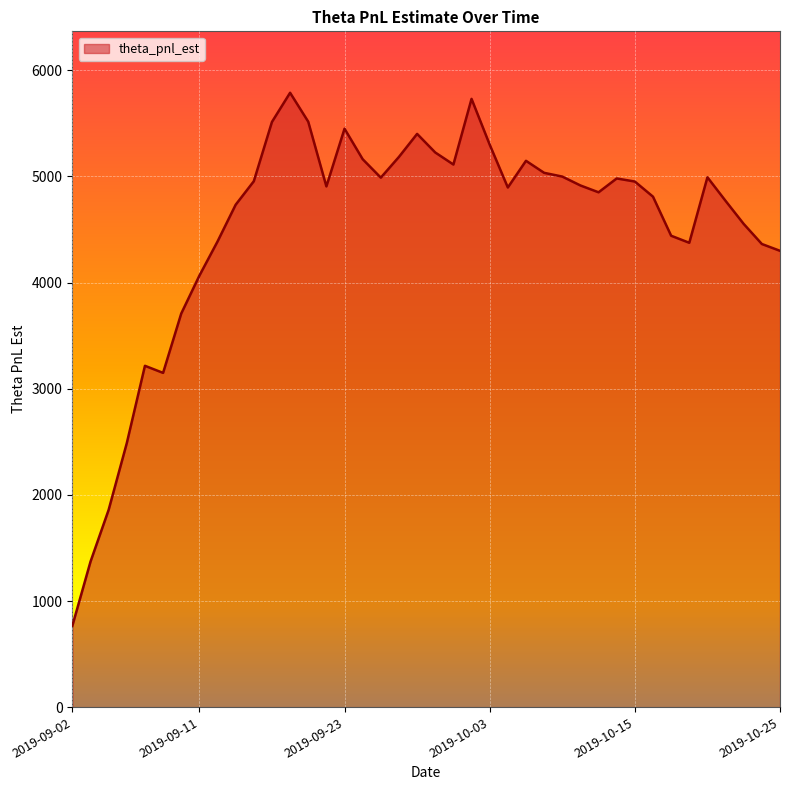

What is the maximum value shown in the chart?

5788.9